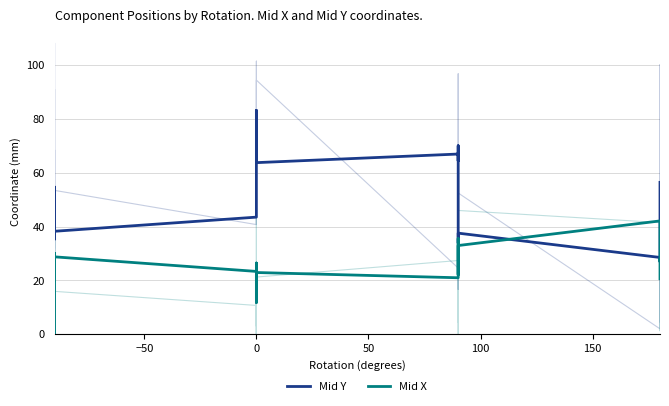

What is the difference between the maximum and second lowest values in the Mid X series?

41.3